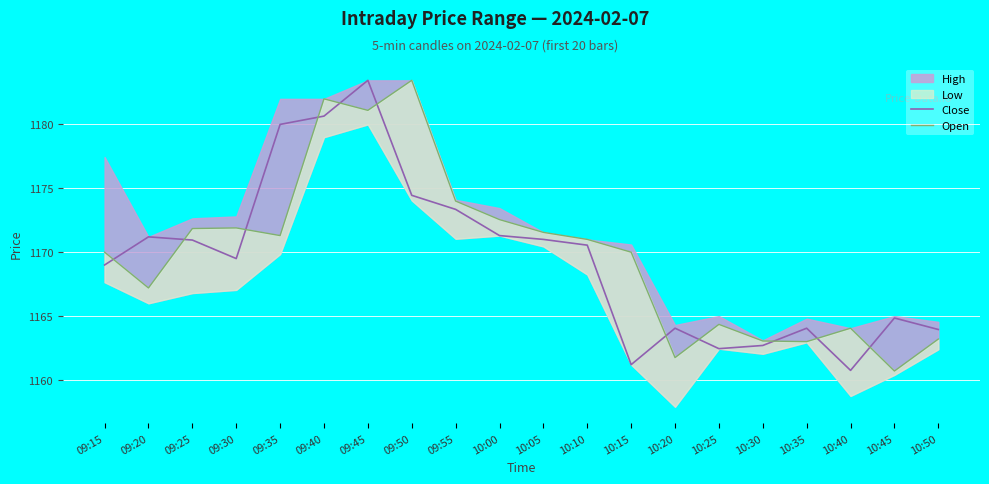

What is the spread (max minus min) of values at 10:15?

8.8